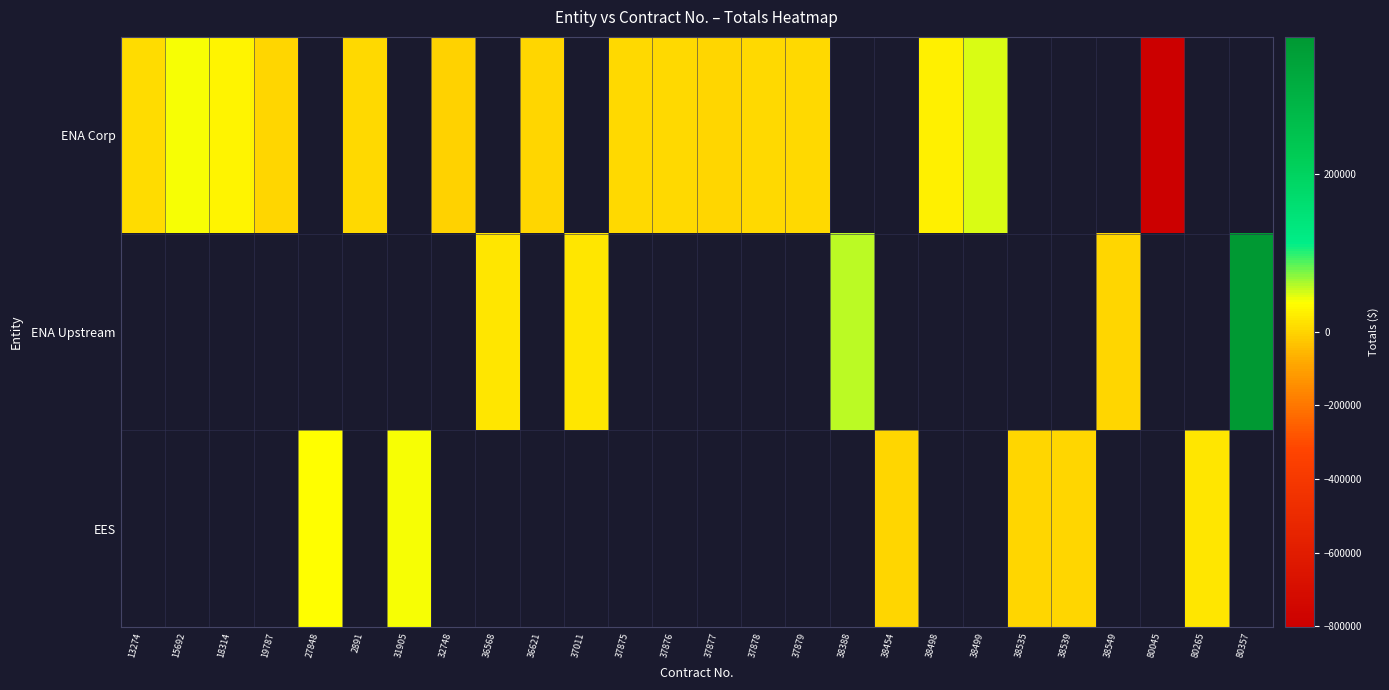

What is the minimum value shown in the chart?

-801988.7